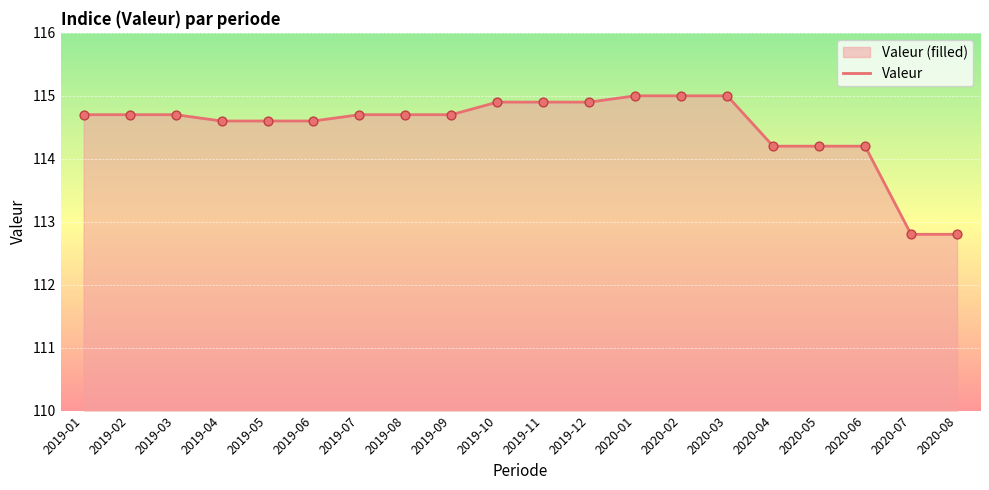

What is the ratio of the value at 2019-12 to the value at 2019-08?

1.0